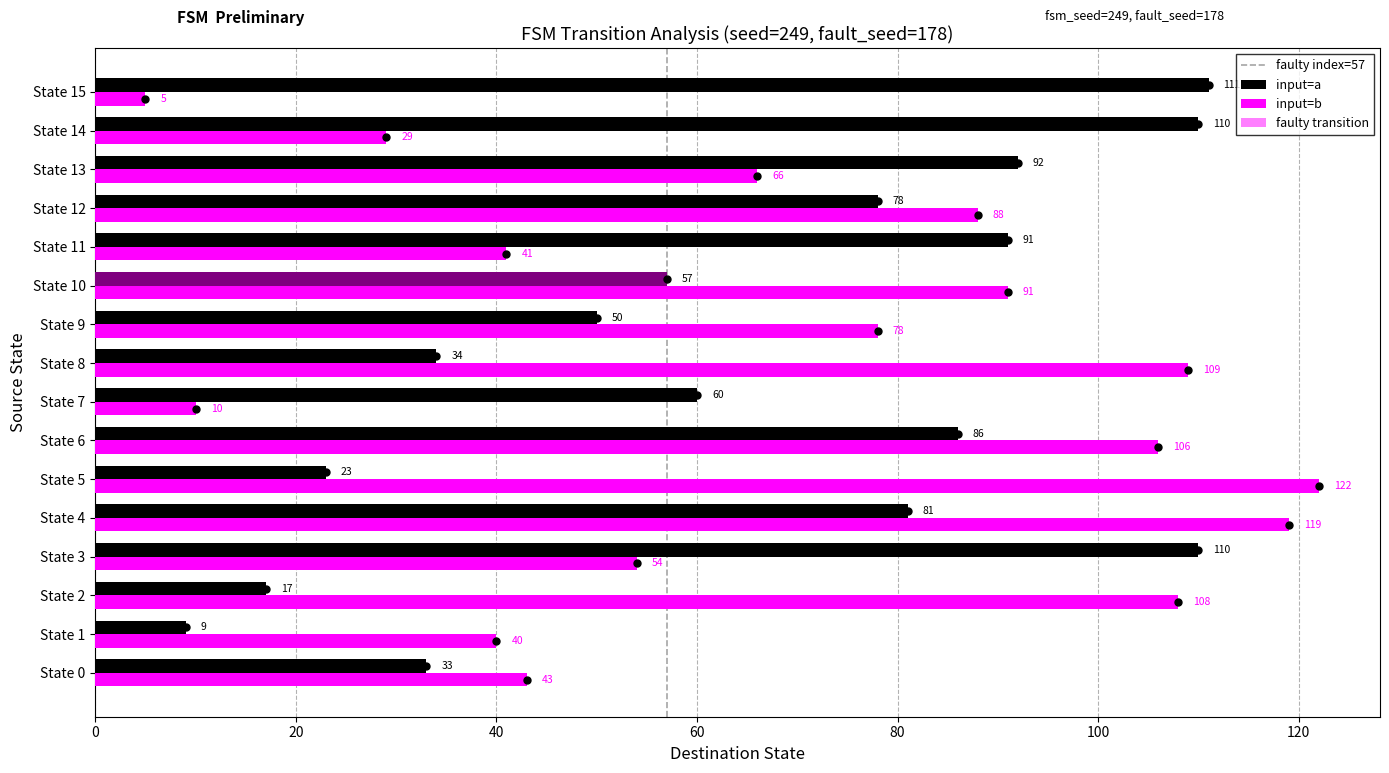

Are the bars horizontal?

Yes